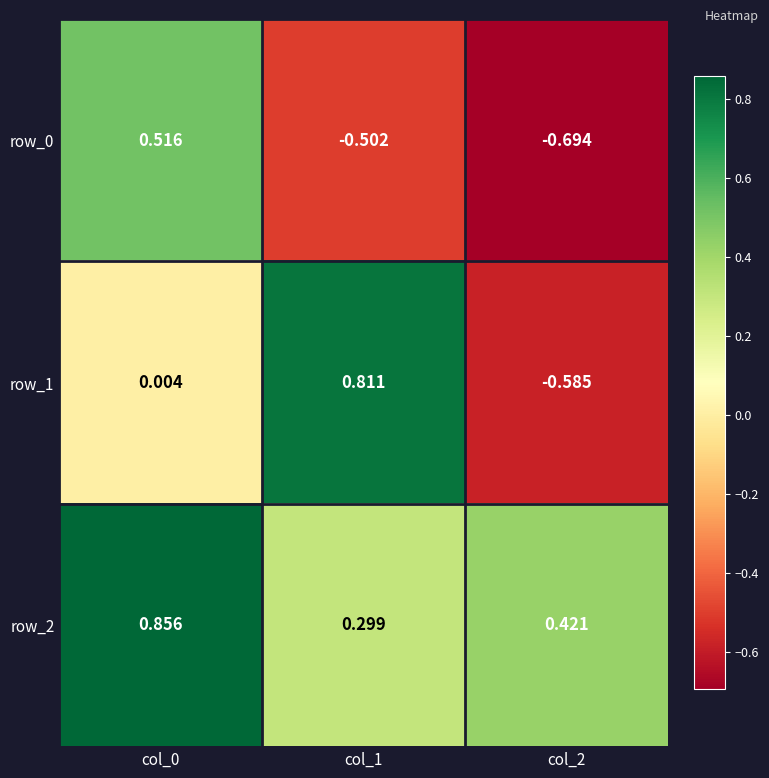

Is the value of row_1 at col_2 greater than the value of row_0 at col_2?

Yes